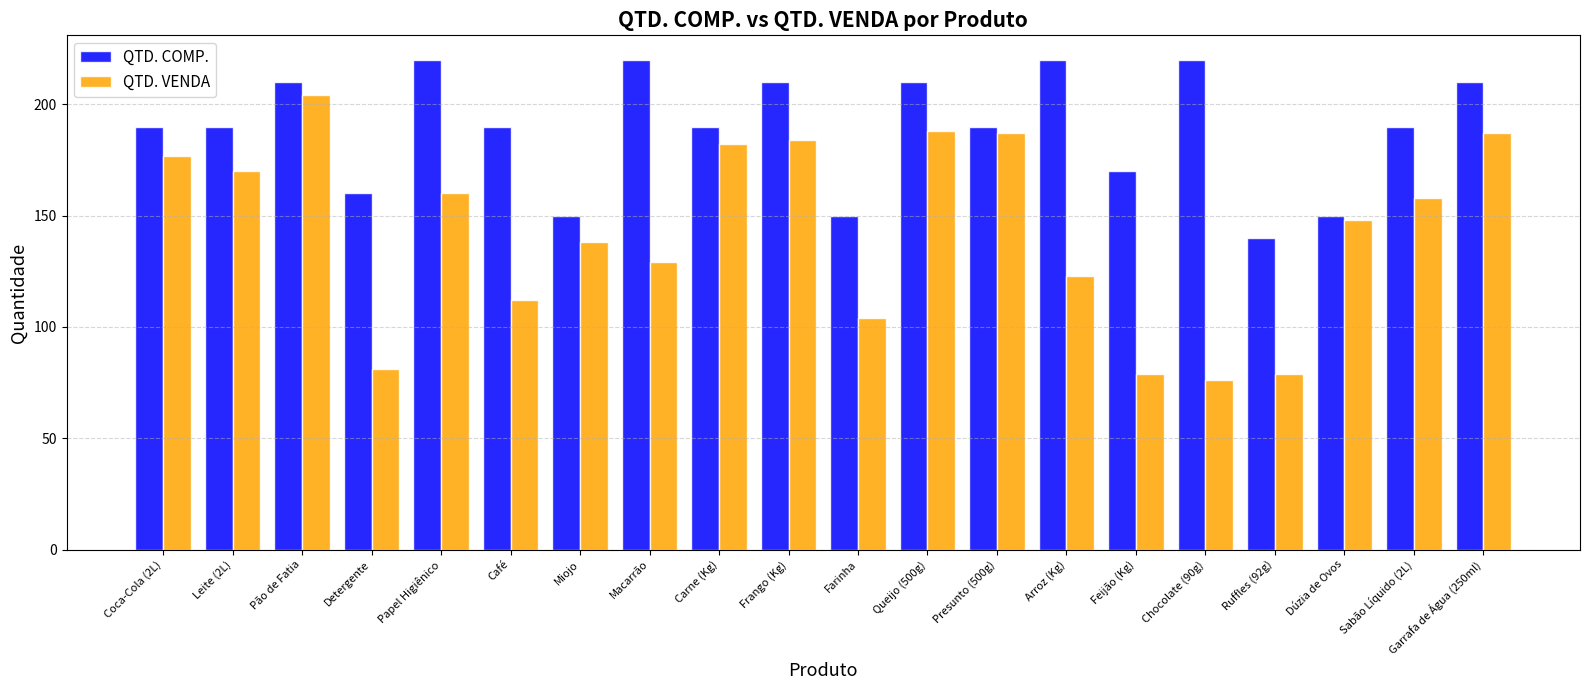

What are all the series names shown in the legend?

QTD. COMP., QTD. VENDA